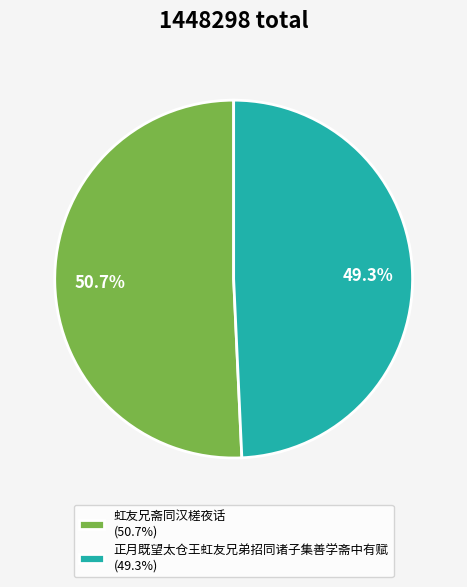

What percentage is the 虹友兄斋同汉槎夜话 slice, to the nearest percent?

51%